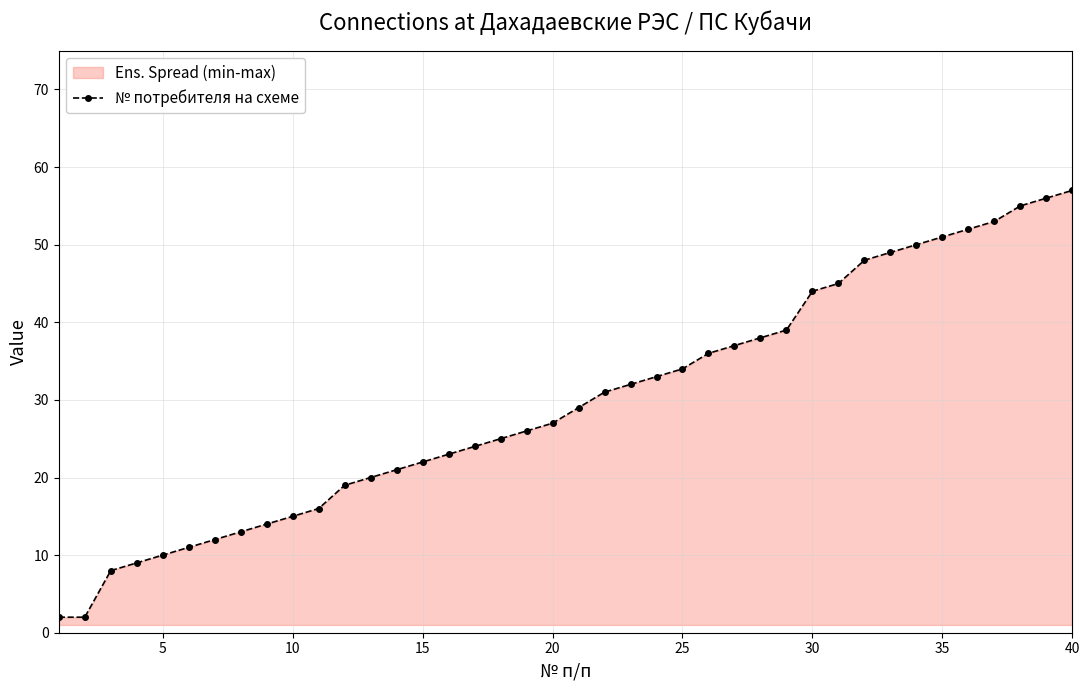

What is the difference between the maximum and minimum values?

55